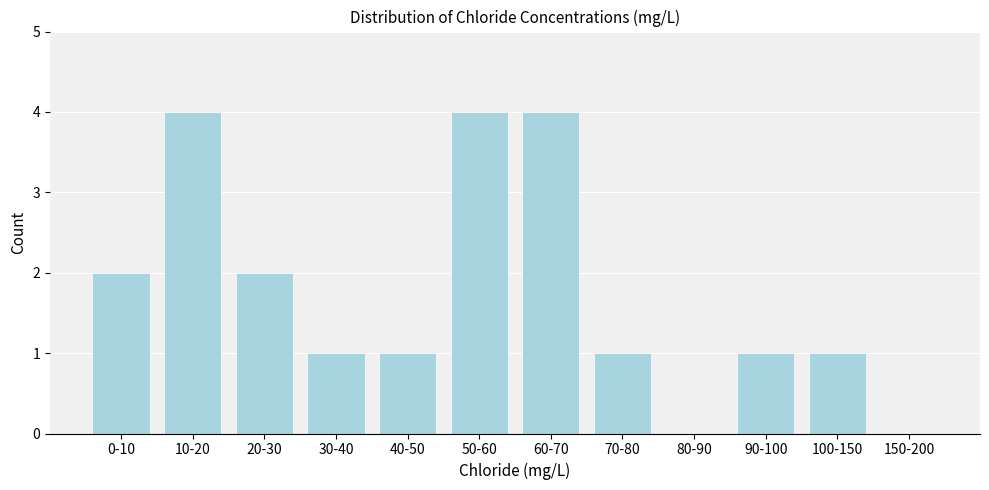

Reading left to right, list all the values displayed in this chart.

0-10=2	10-20=4	20-30=2	30-40=1	40-50=1	50-60=4	60-70=4	70-80=1	80-90=0	90-100=1	100-150=1	150-200=0